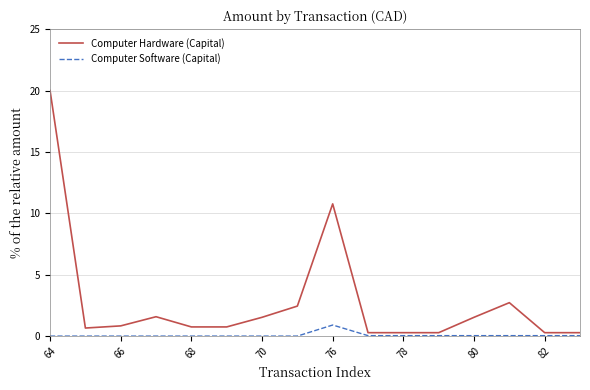

What is the highest value of the Computer Hardware (Capital) series?

20.0